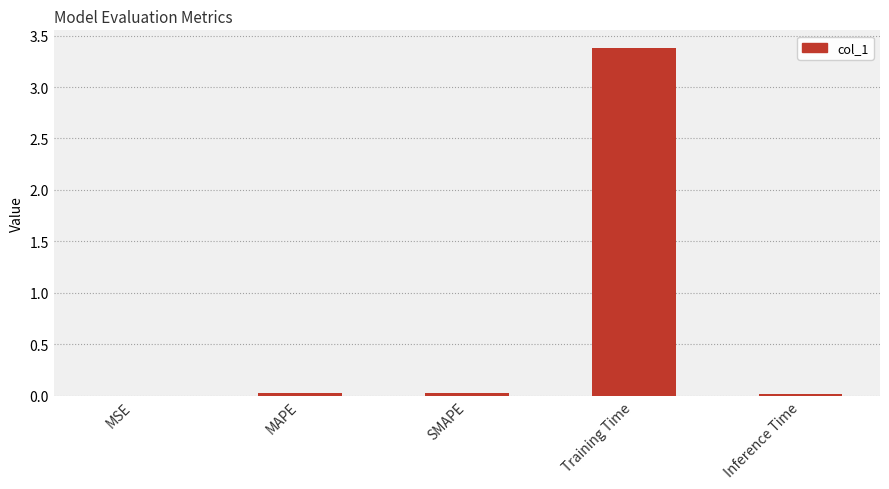

Read the value at Training Time.

3.4